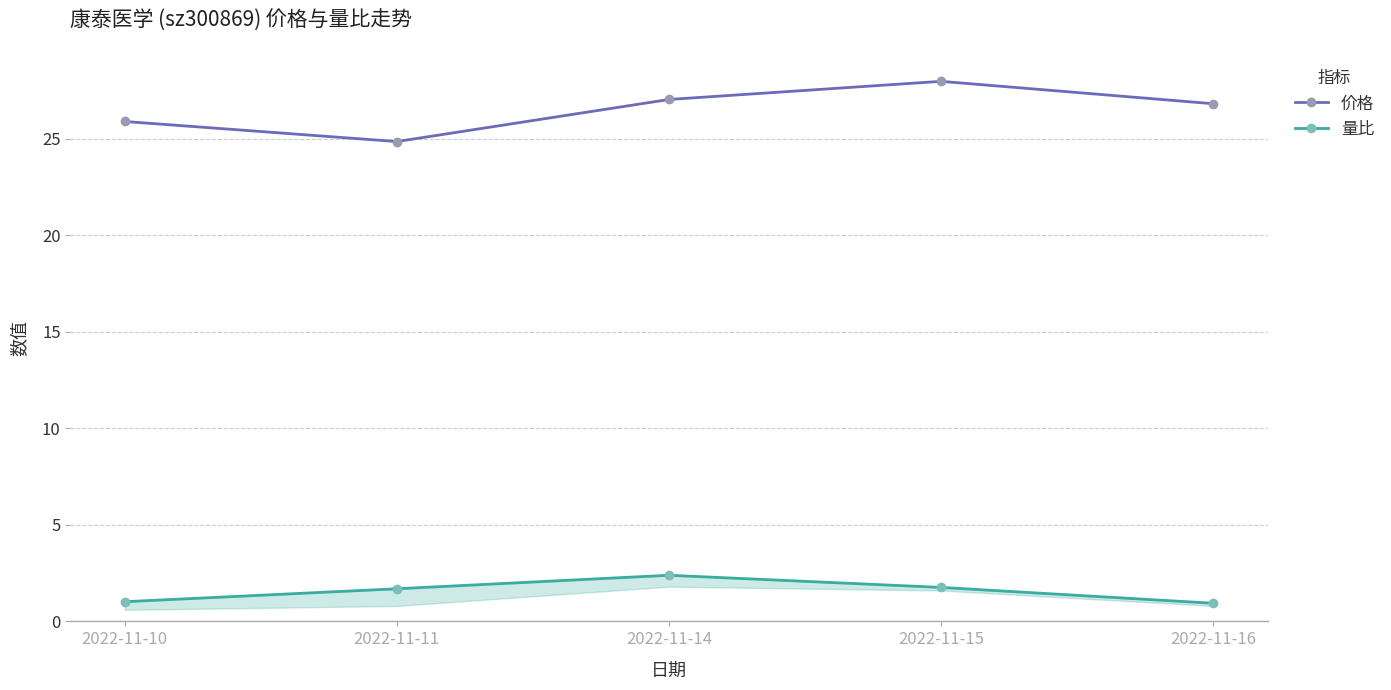

What is the value of the 量比 point at the 5th from the left?

0.9